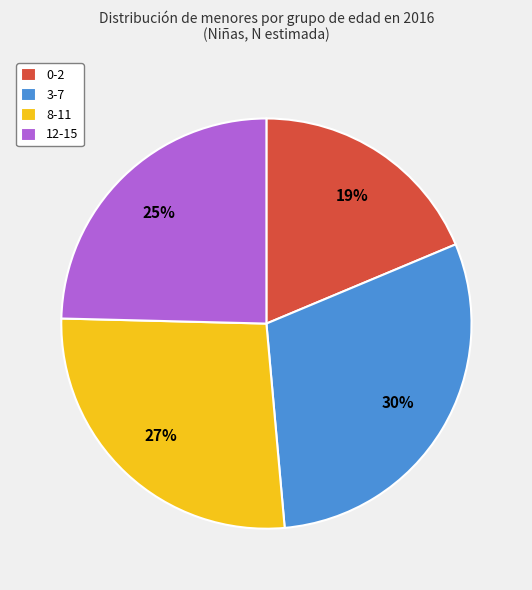

How many slices are in this pie chart?

4